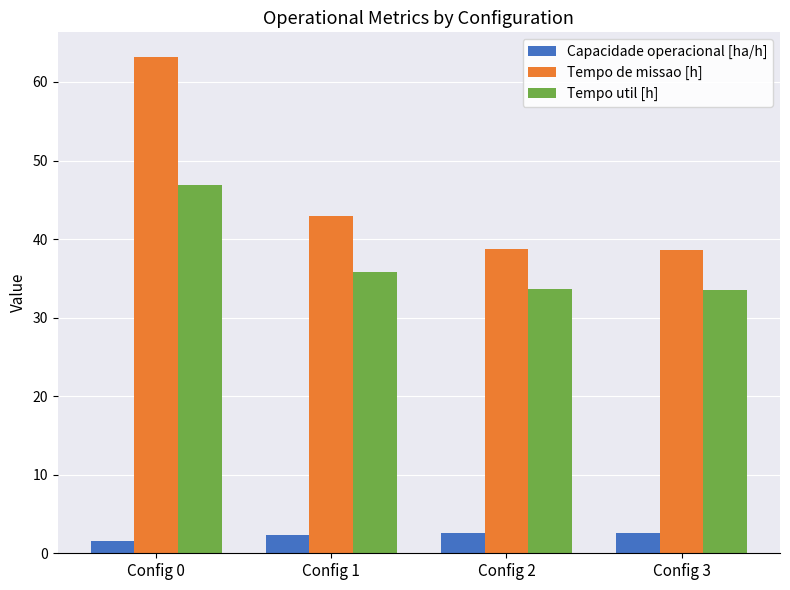

Is the value of Tempo util [h] at Config 0 greater than the value of Capacidade operacional [ha/h] at Config 0?

Yes